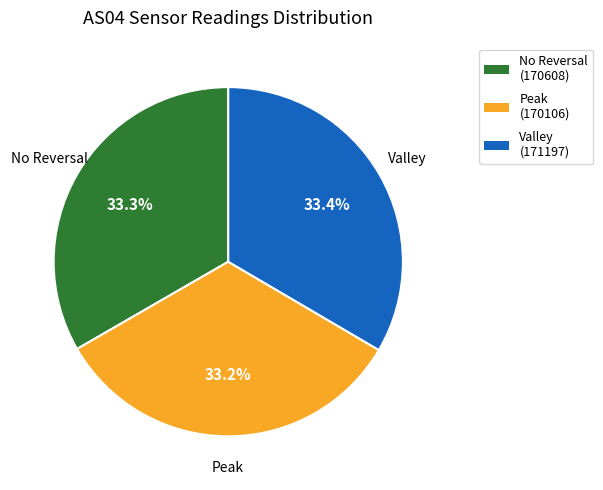

Is there a majority slice in this chart?

No